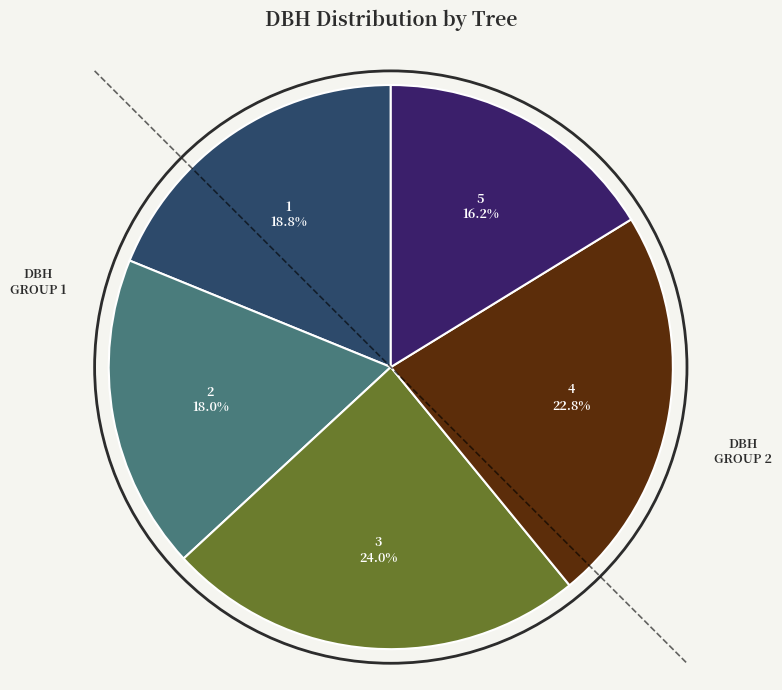

Is there any slice that represents more than half of the pie?

No